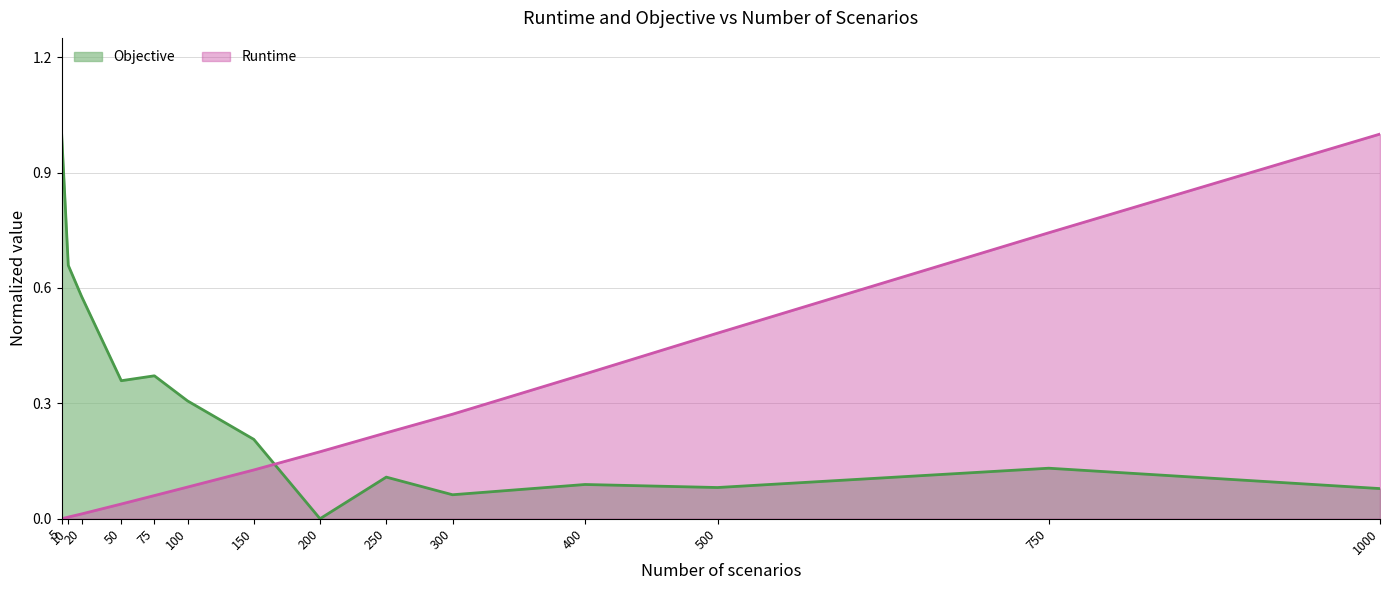

What is the total value across all series at 250?

0.3